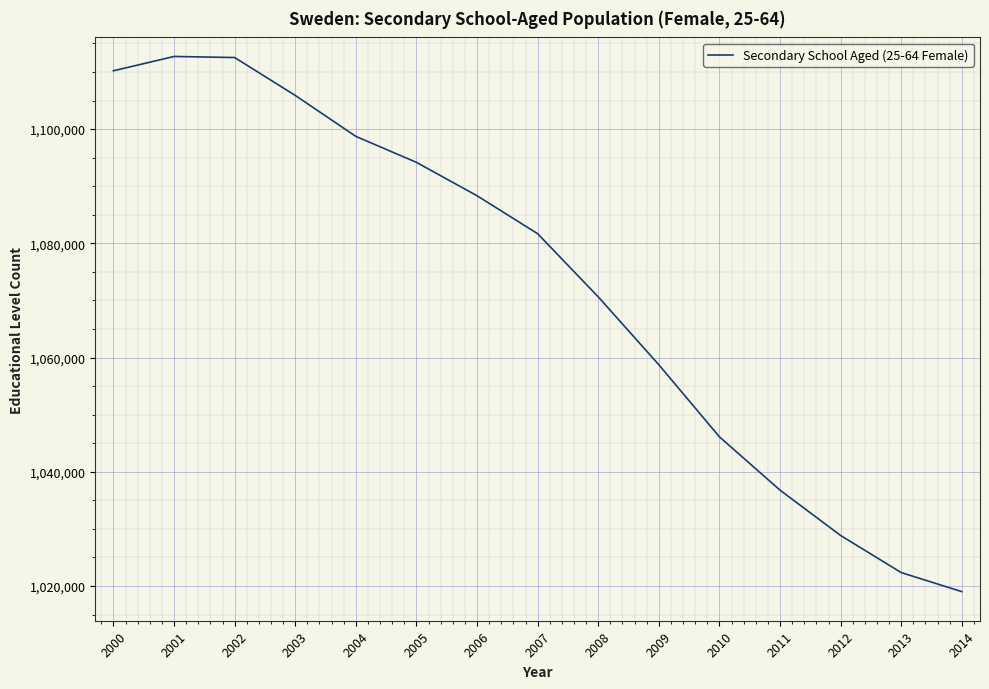

What is the difference between the values at 2004 and 2008?

28100